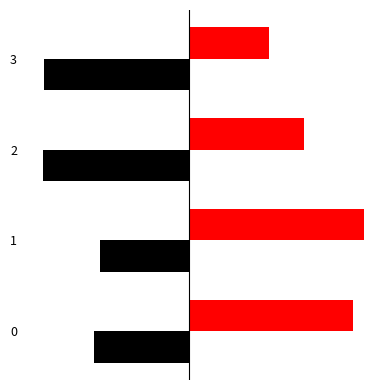

How many bars are there in each group?

2